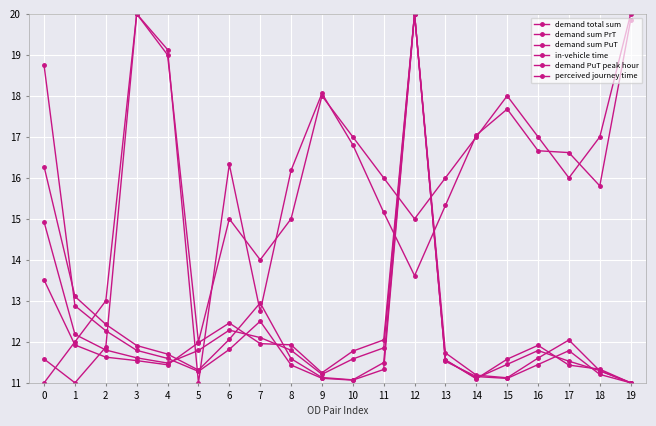

How many values in the perceived journey time series exceed 16?

11